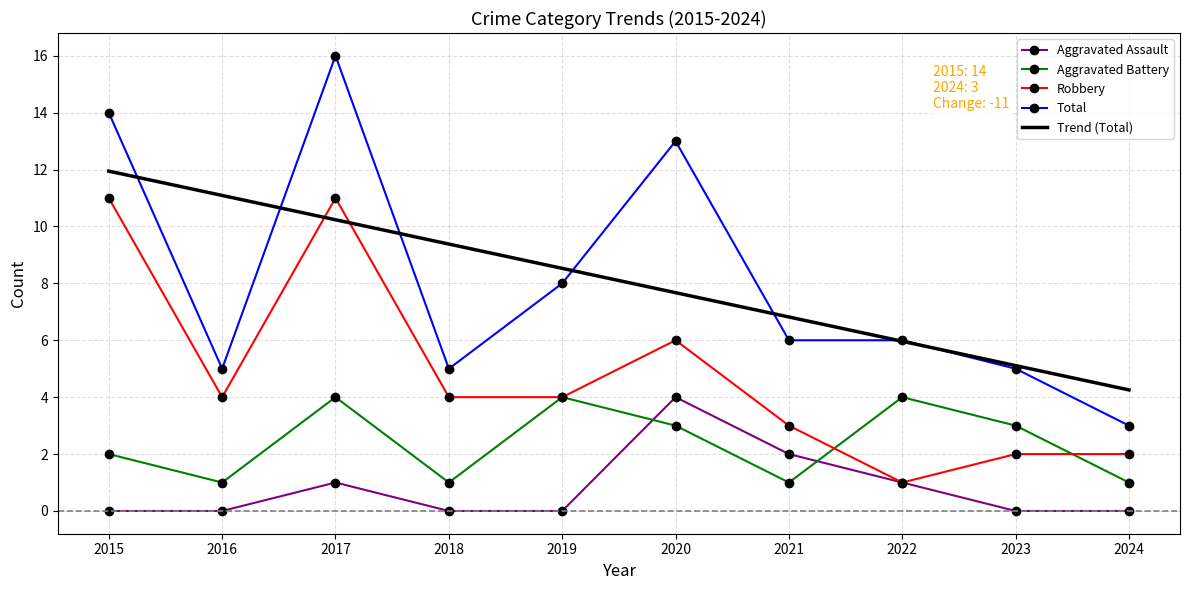

At which category does Aggravated Battery reach its first local valley?

2016